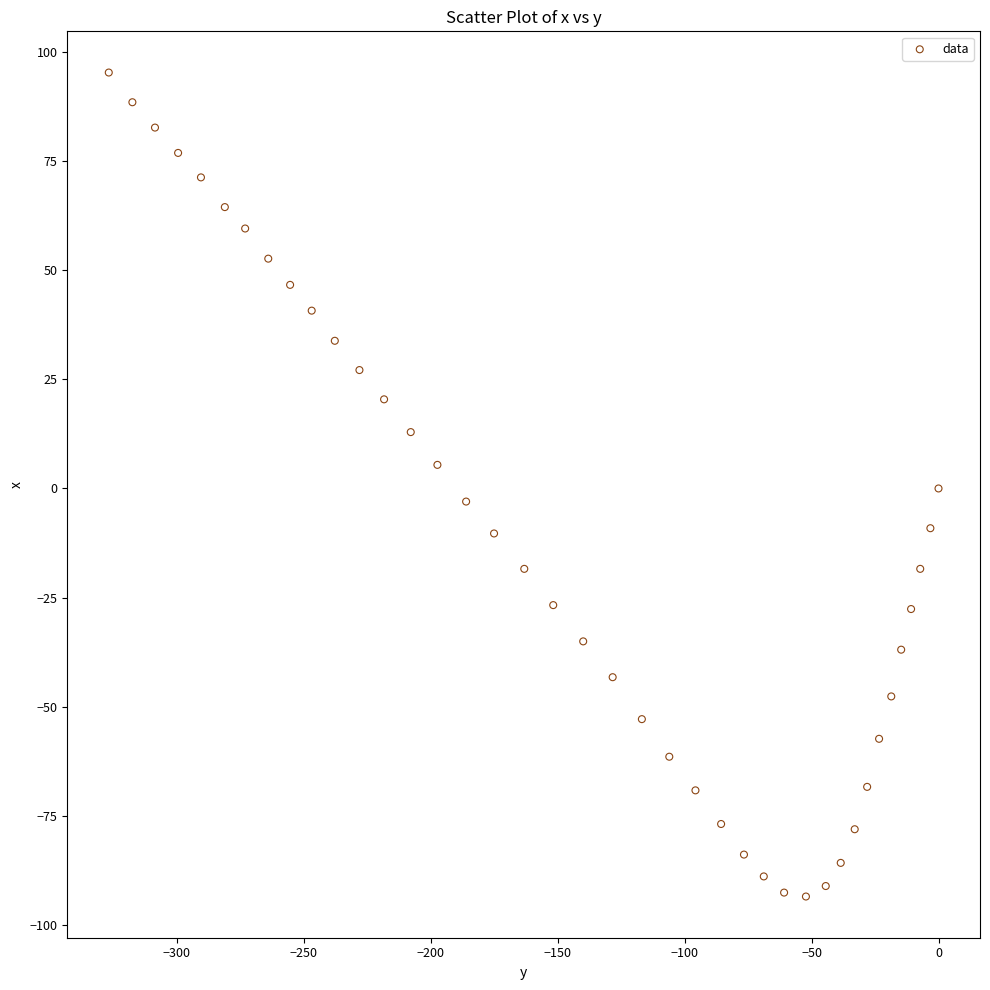

What is the range of Y values (max minus min)?

188.6